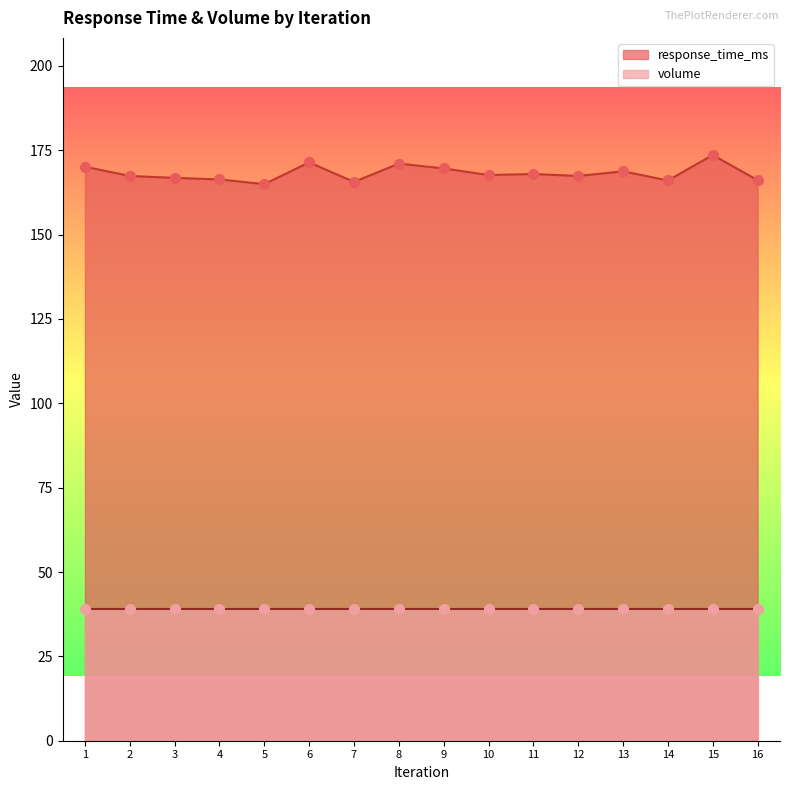

Between 5 and 7, which is larger?

7